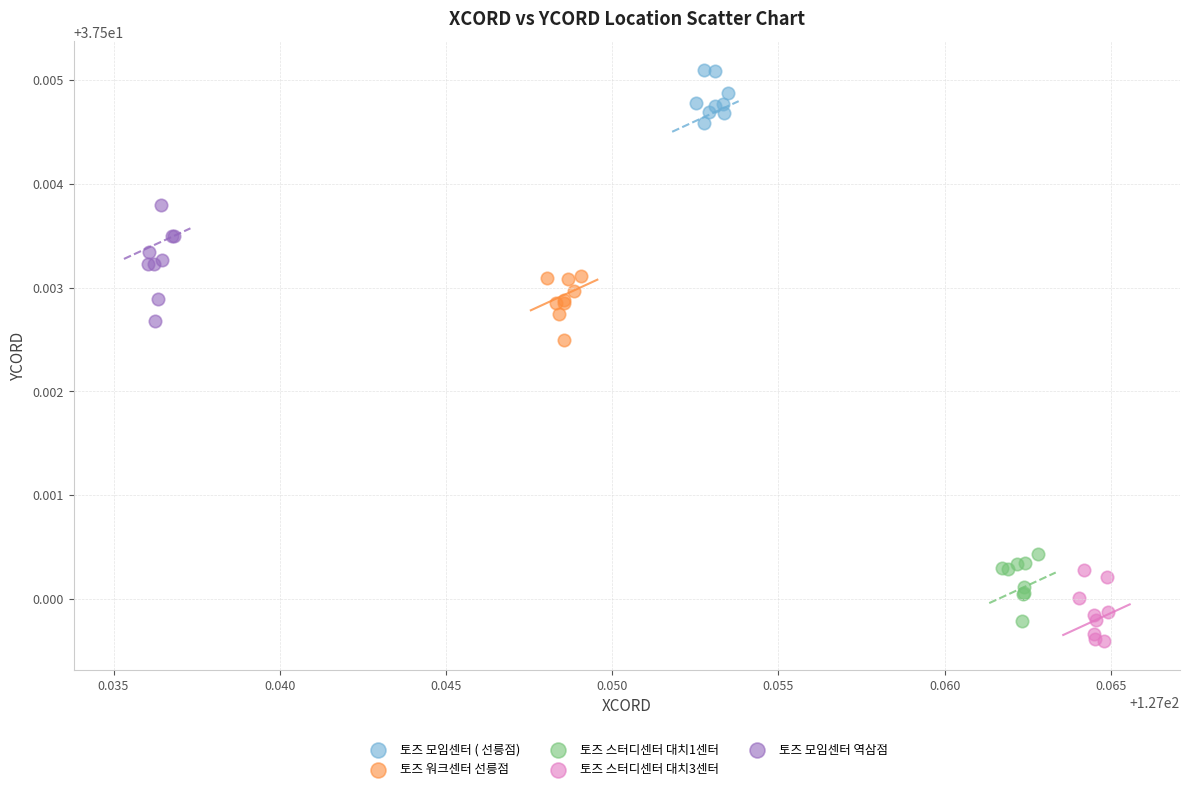

Which series has the largest Y range (max minus min)?

토즈 모임센터 역삼점